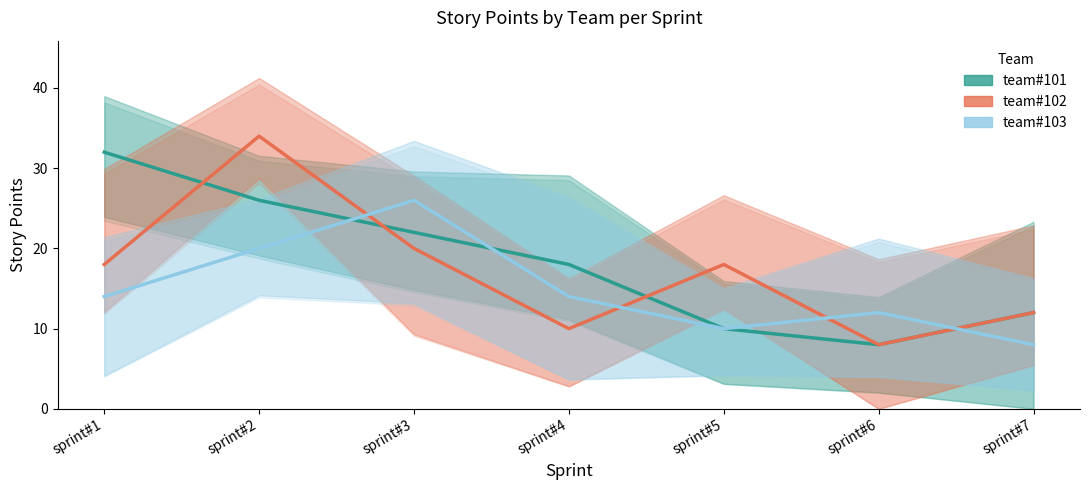

Which category has the highest value in the team#102 series?

sprint#2